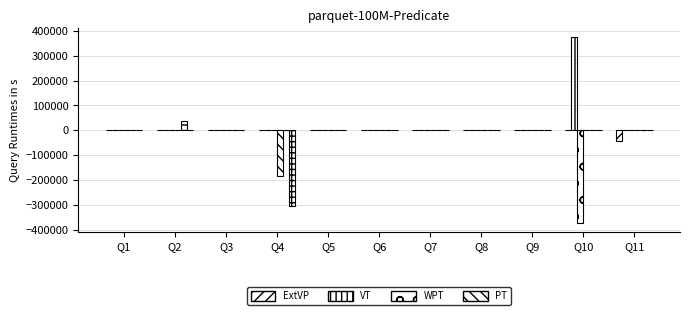

How many groups of bars are there?

11